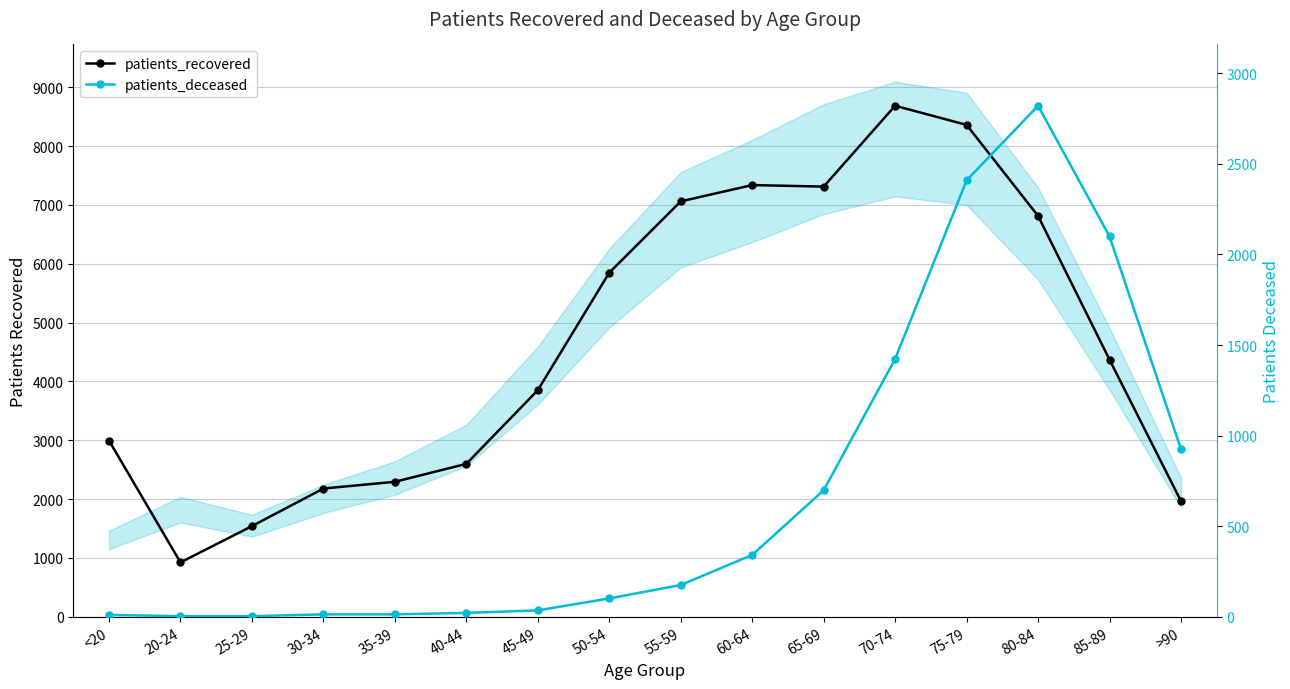

In patients_recovered, how many points are lower than both neighbors (excluding endpoints)?

2